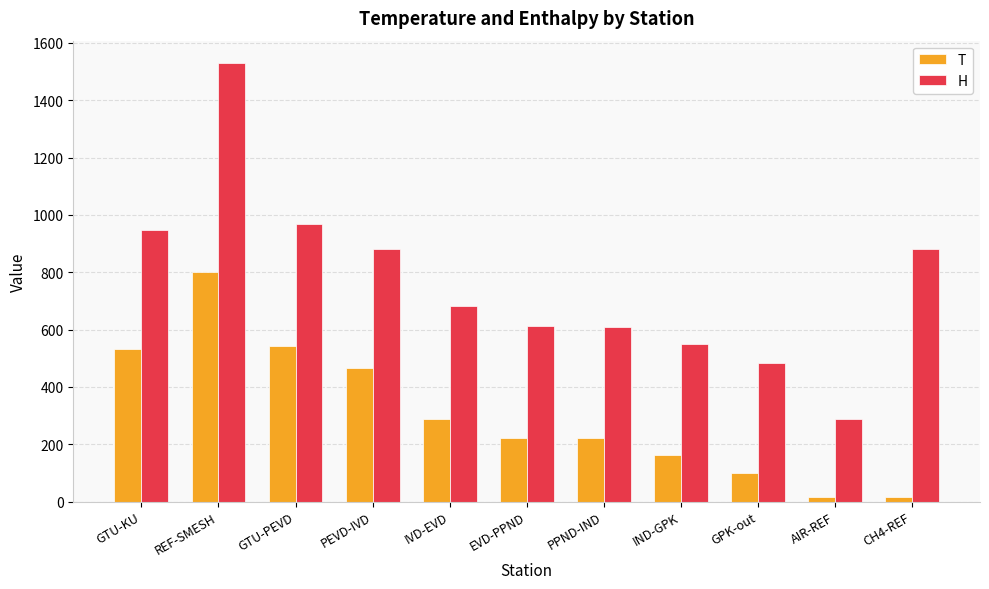

True or false: H has a value of 611.3 at EVD-PPND.

True